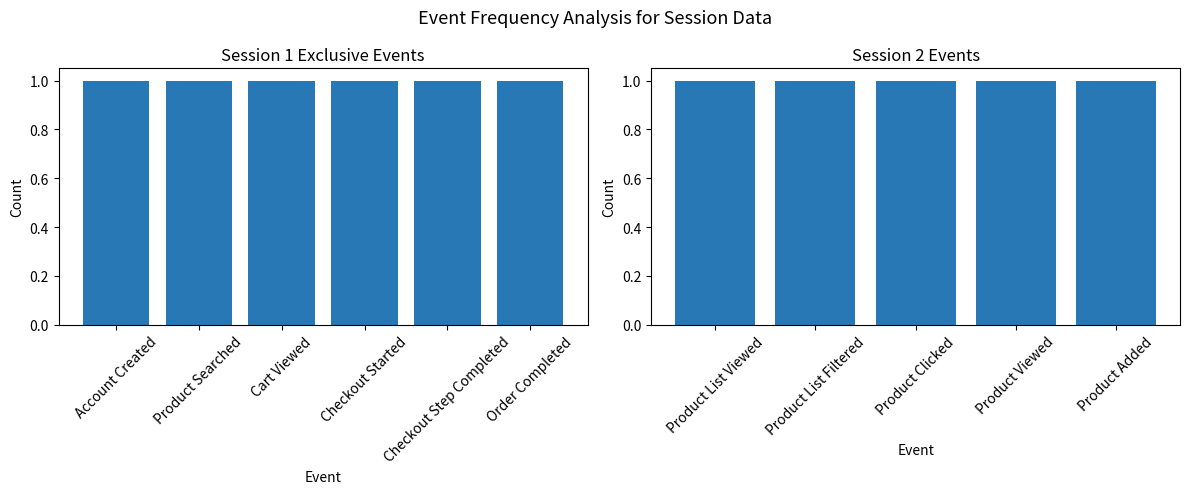

At how many categories does at least one series exceed 0?

11